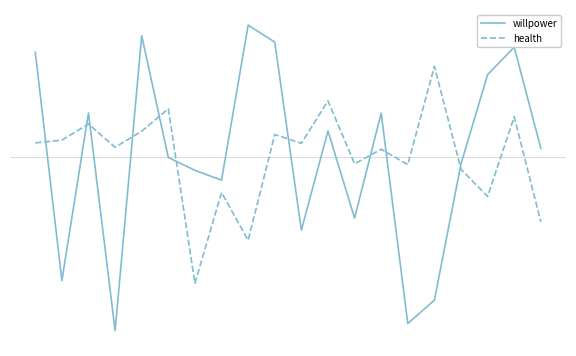

Does the chart display data point markers on the line(s)?

No